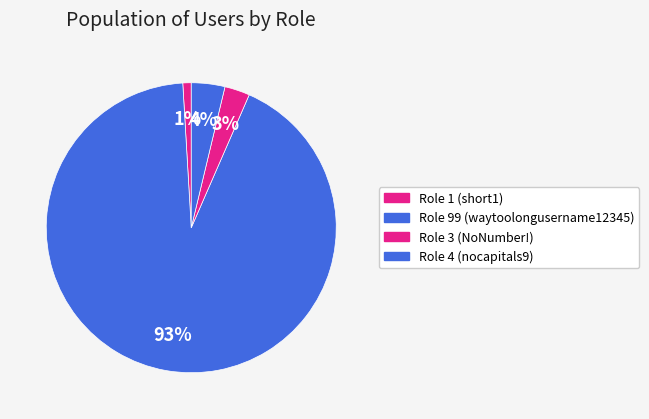

Count the number of slices in the pie.

4